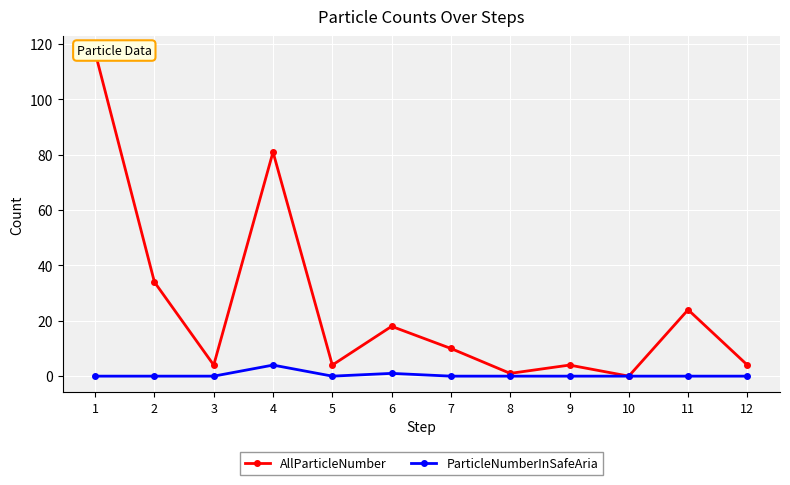

At which category does AllParticleNumber reach its first local valley?

3